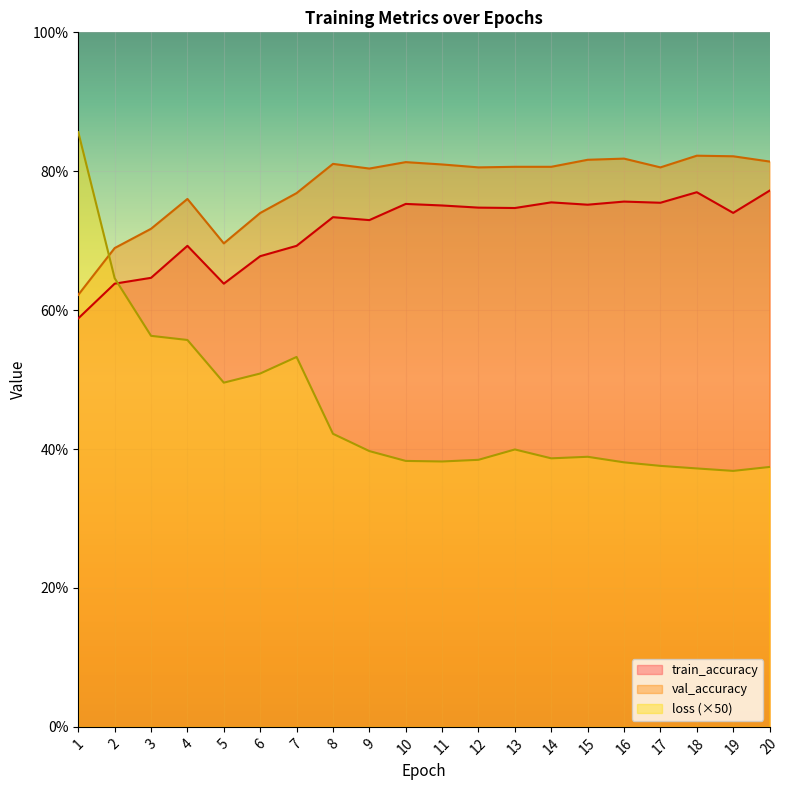

Which series ends up on top after the final intersection of loss and val_accuracy?

val_accuracy